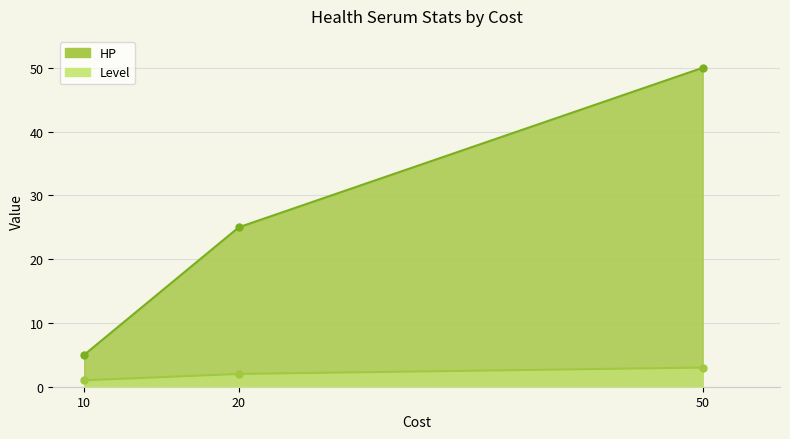

Reading right to left, list all the values displayed in this chart.

HP: 50=50	20=25	10=5
Level: 50=3	20=2	10=1